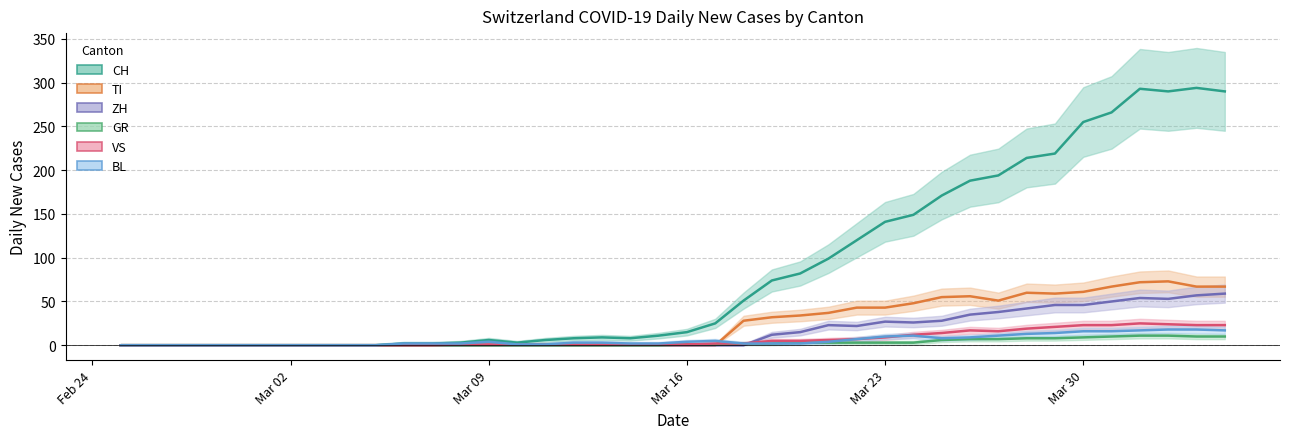

Which series ends up on top after the final intersection of ZH and VS?

ZH